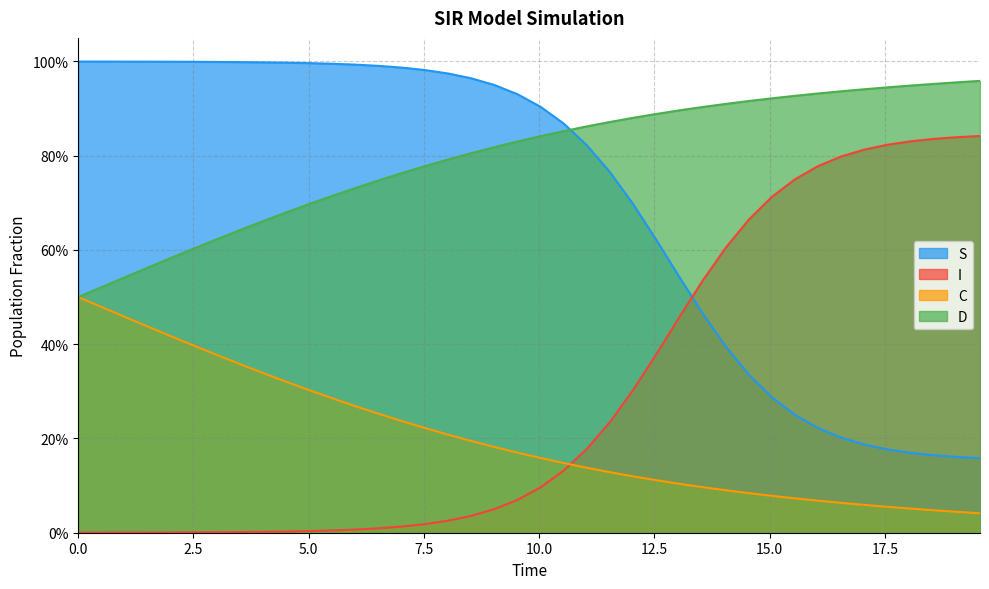

Is it true that S equals 0.8 at 11.036789297658864?

True